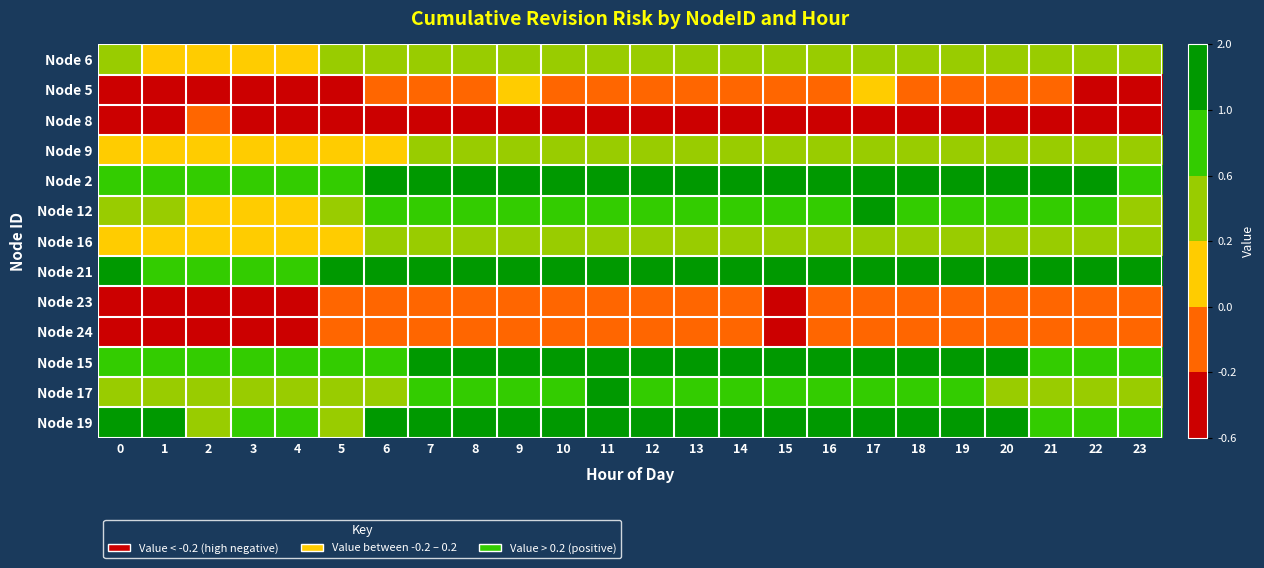

Which has a higher value, 7 or 9?

9